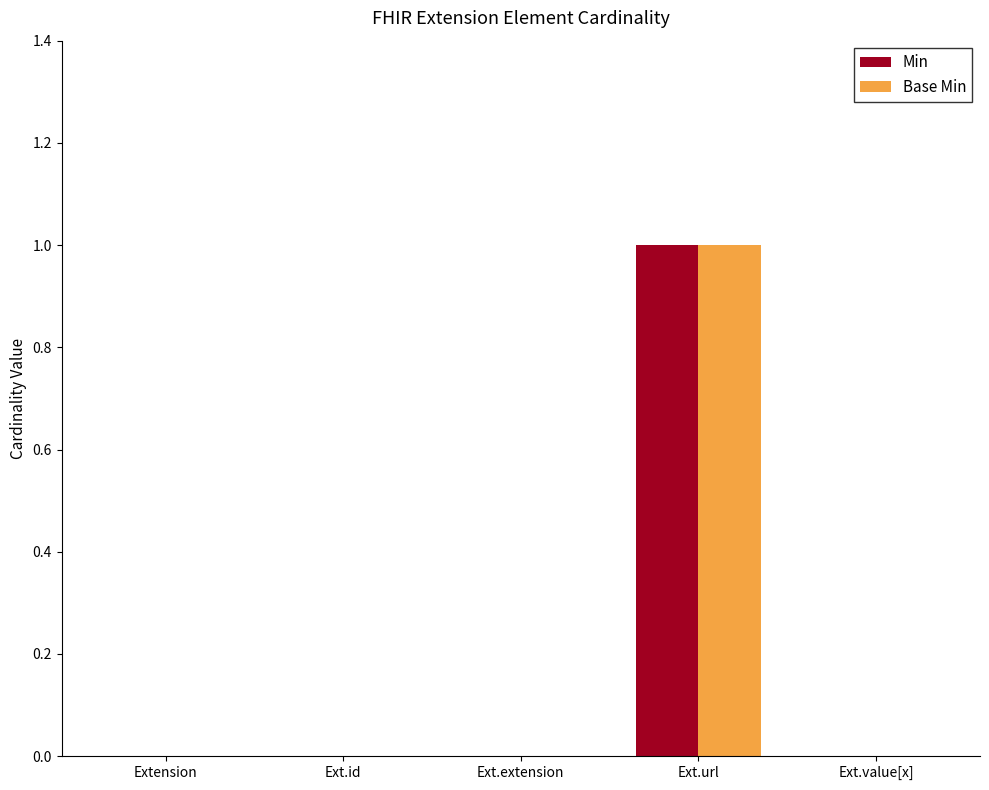

Reading right to left, what are all the values shown in this chart?

Min: Ext.value[x]=0	Ext.url=1	Ext.extension=0	Ext.id=0	Extension=0
Base Min: Ext.value[x]=0	Ext.url=1	Ext.extension=0	Ext.id=0	Extension=0